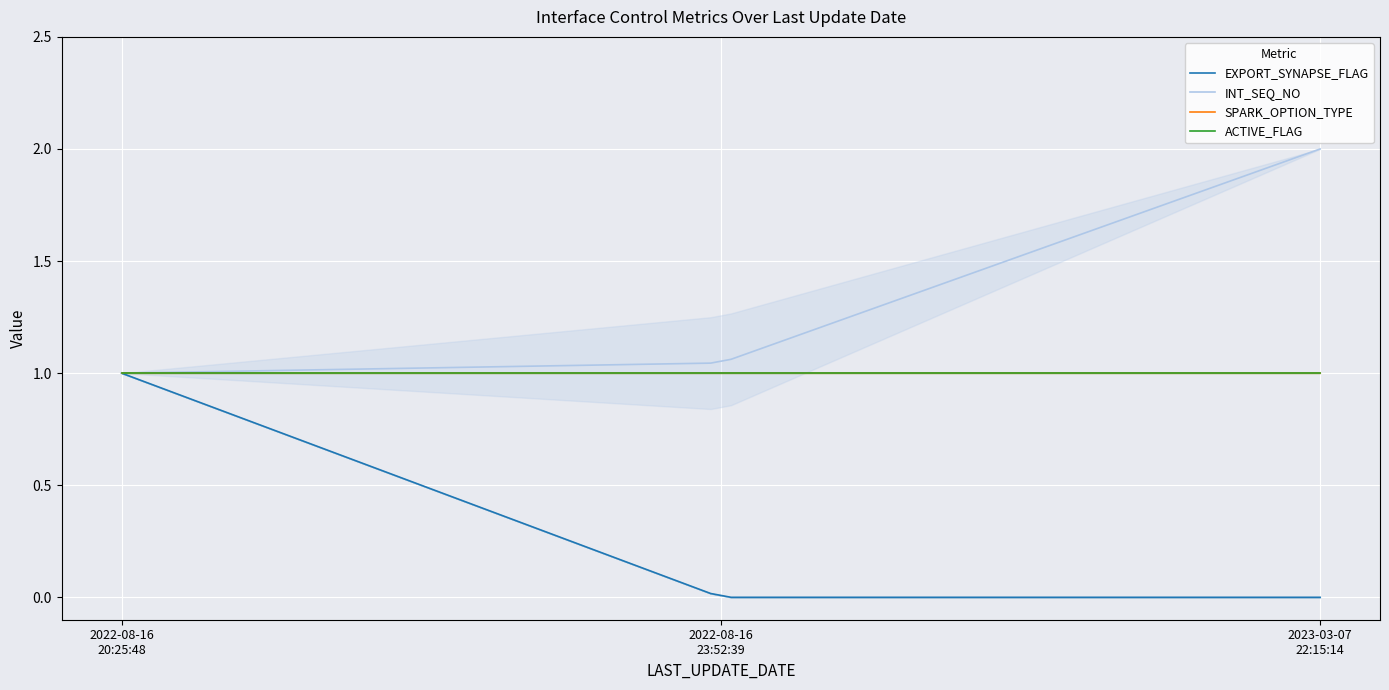

At how many categories does at least one series exceed 0?

3